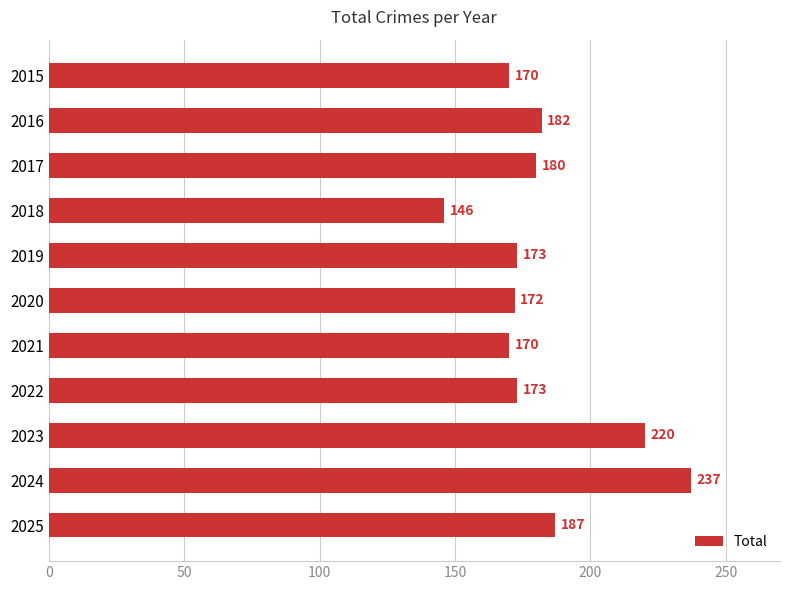

How many bars are there in total?

11